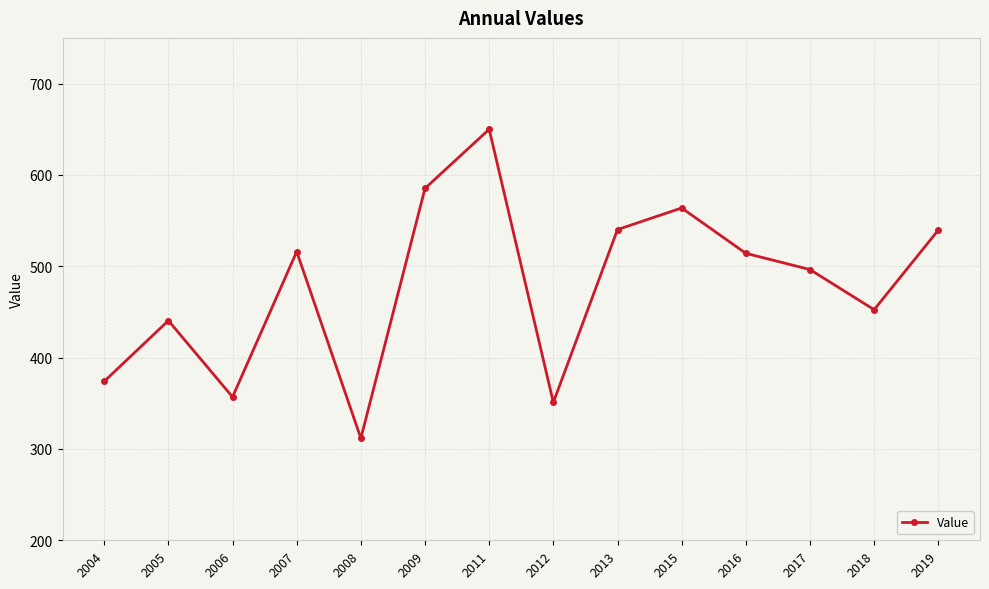

Where is the data nearest to the value 480?

2017